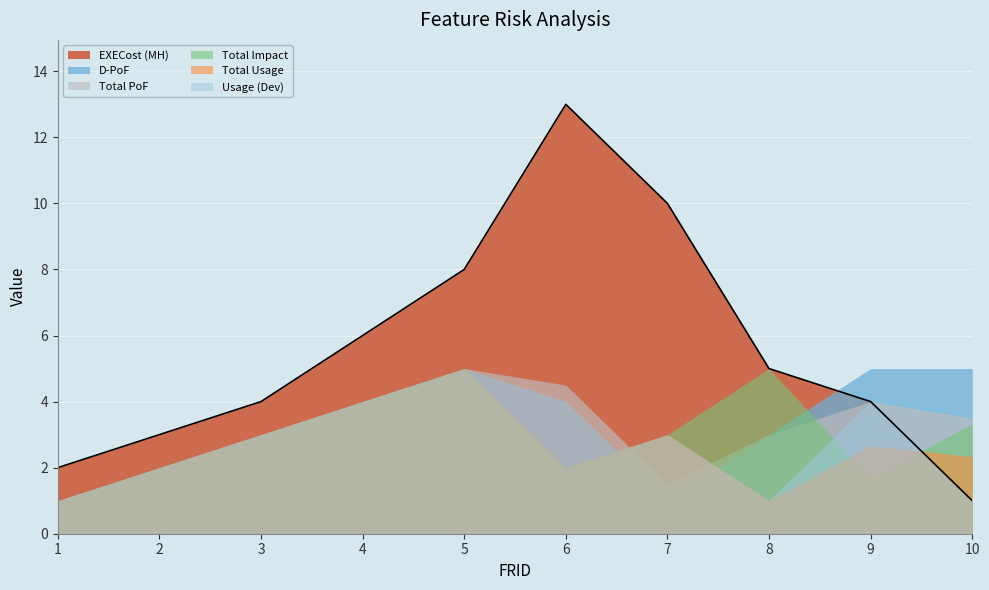

Which has a higher value, 5 or 7?

7